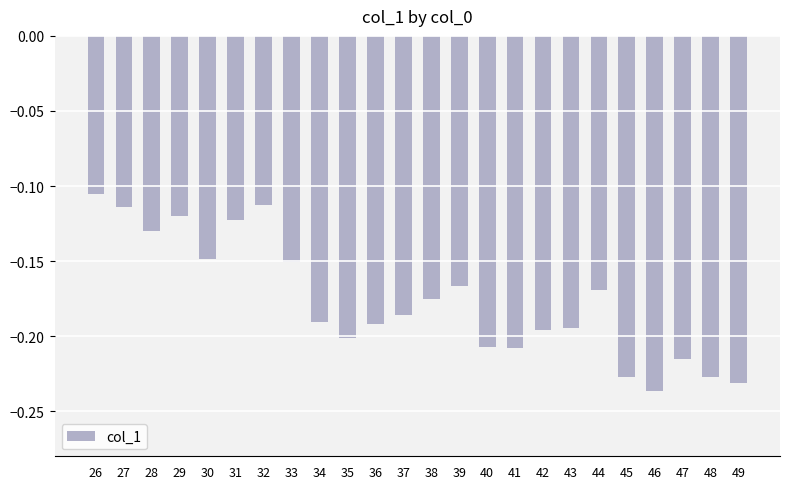

What is the sum of the values at 37 and 34?

-0.4